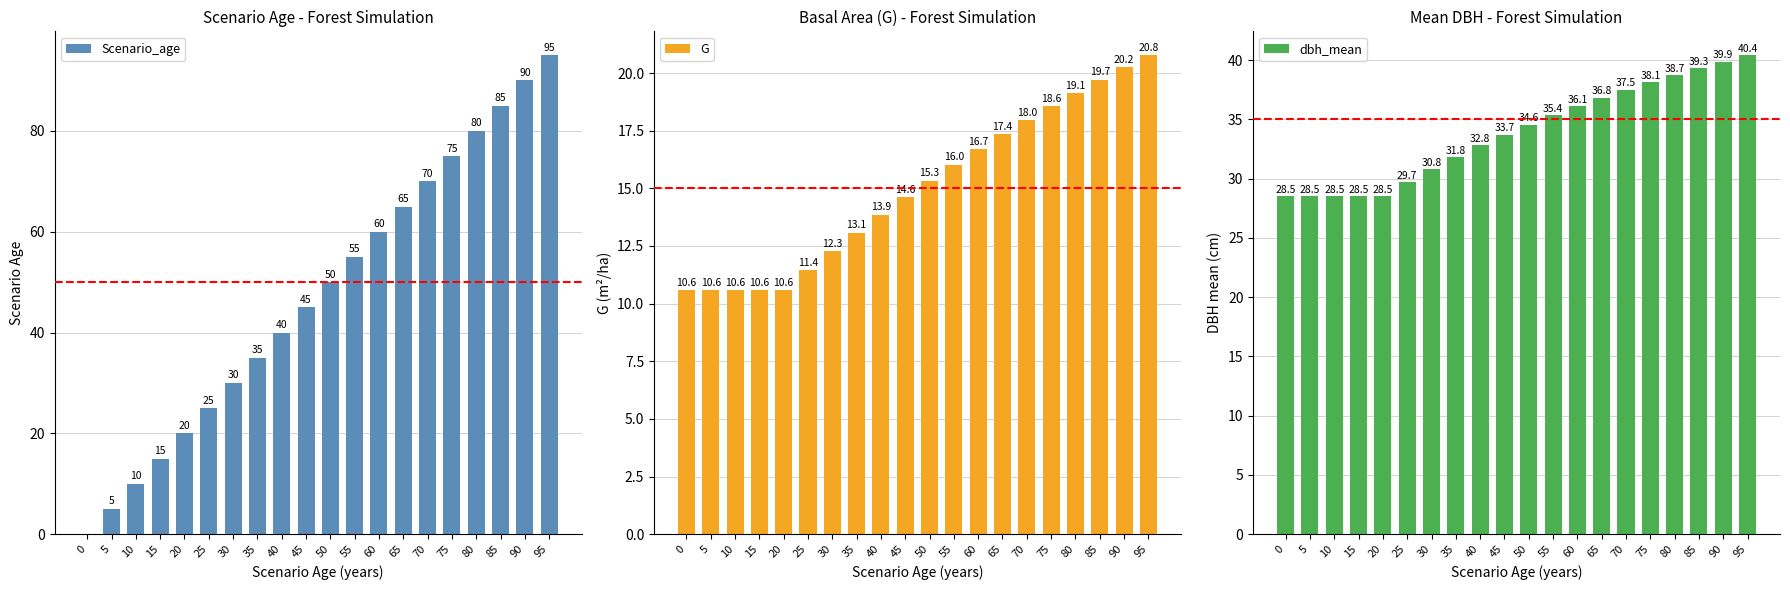

What is the maximum value shown in the chart?

95.0